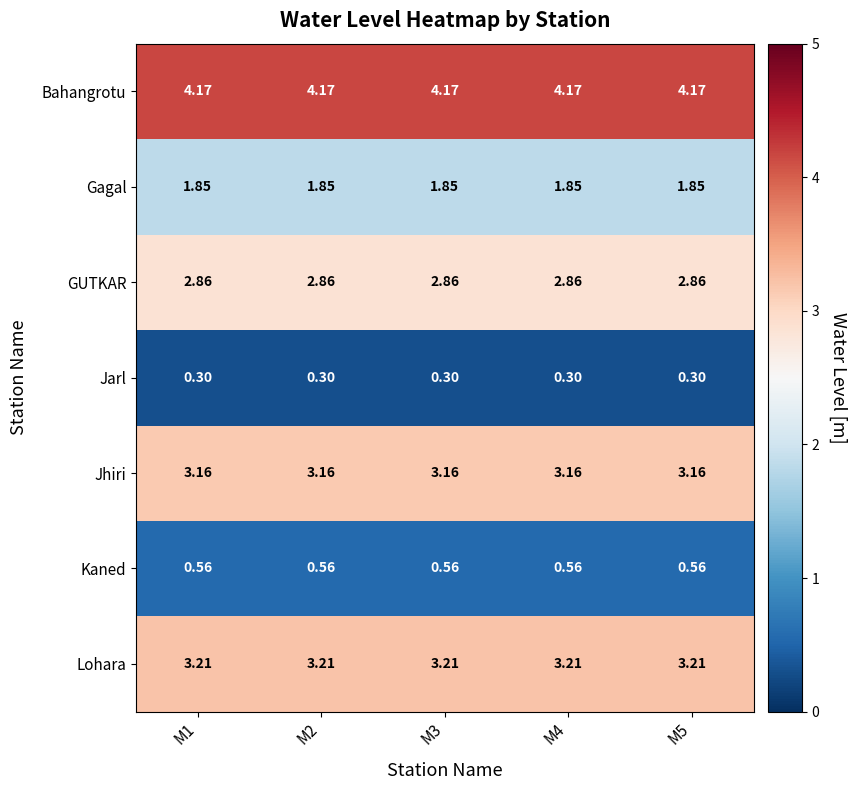

Which series has the largest total across all categories?

Bahangrotu